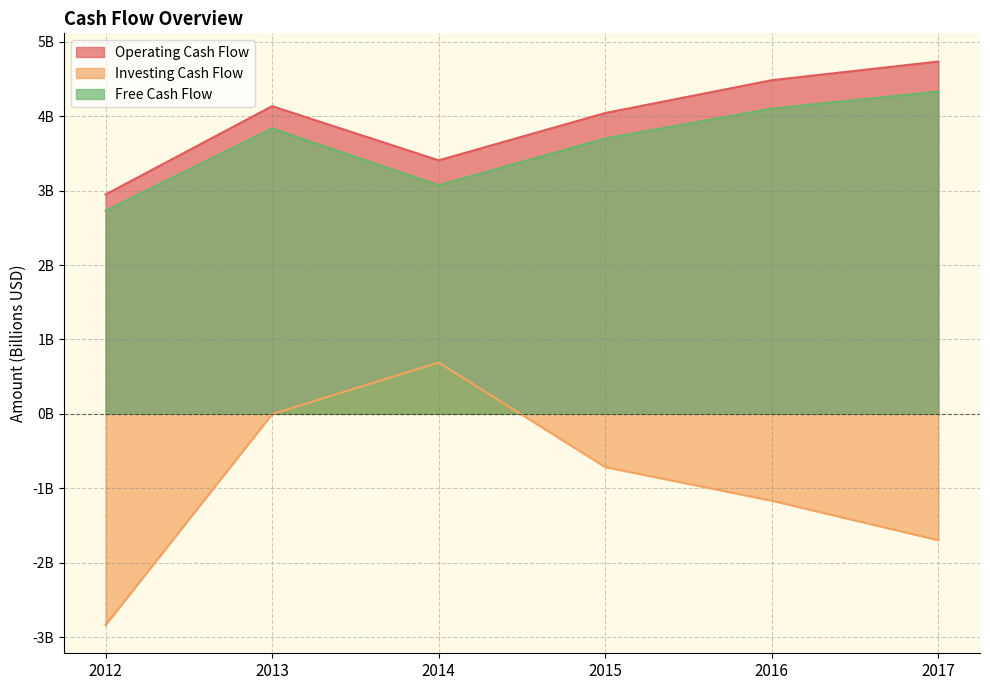

Which category has the lowest value in the Free Cash Flow series?

2012